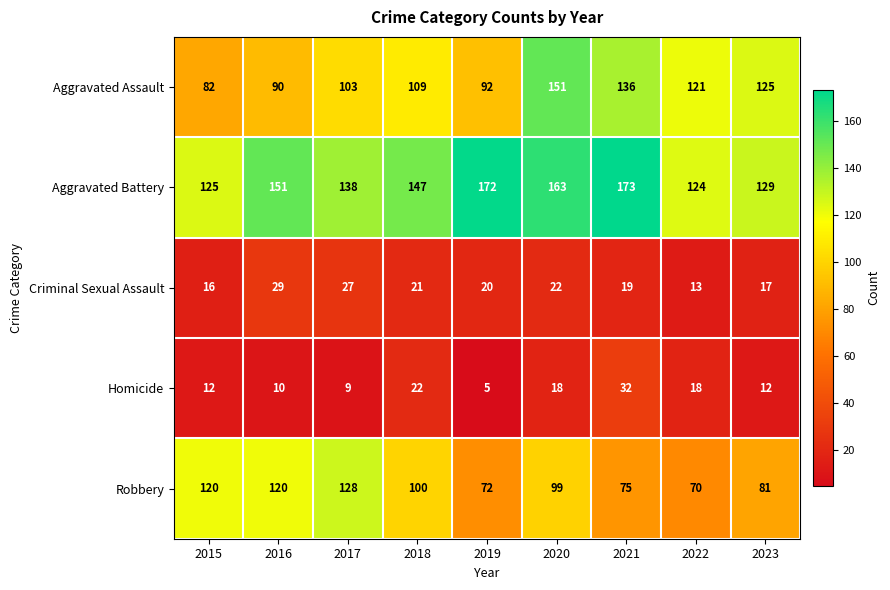

Which label corresponds to the largest value in the chart?

2021